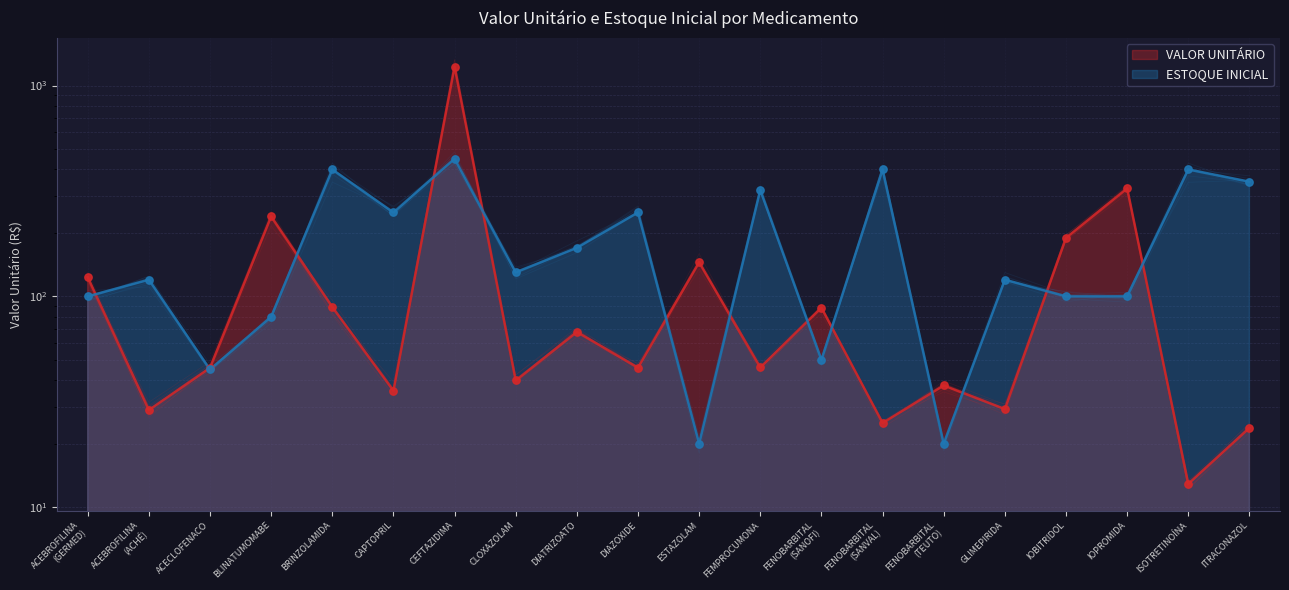

At which category is the sum across all series the highest?

CEFTAZIDIMA